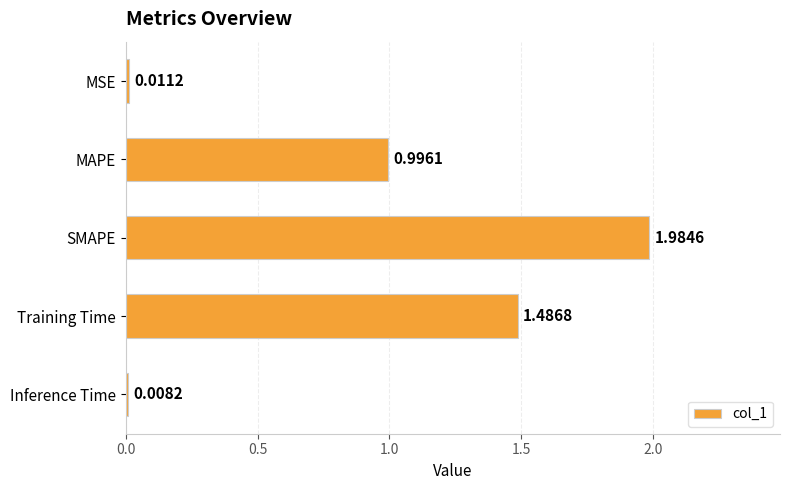

List the labels in order of value, smallest first.

Inference Time, MSE, MAPE, Training Time, SMAPE